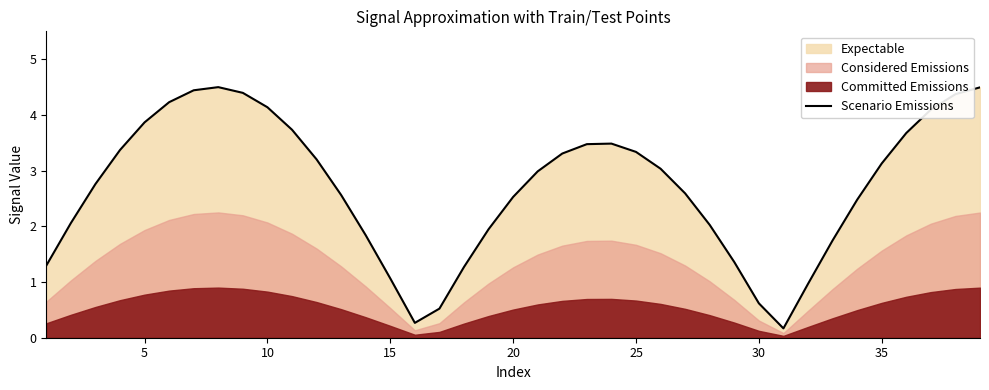

Count the number of categories in the chart.

39